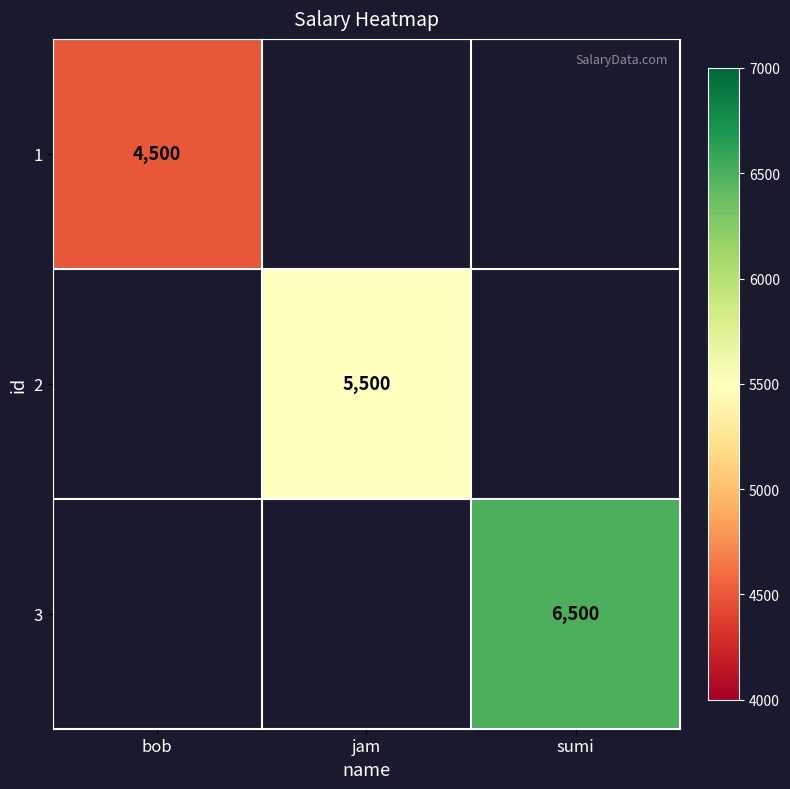

List the labels in order of 3 value, smallest first.

bob, jam, sumi